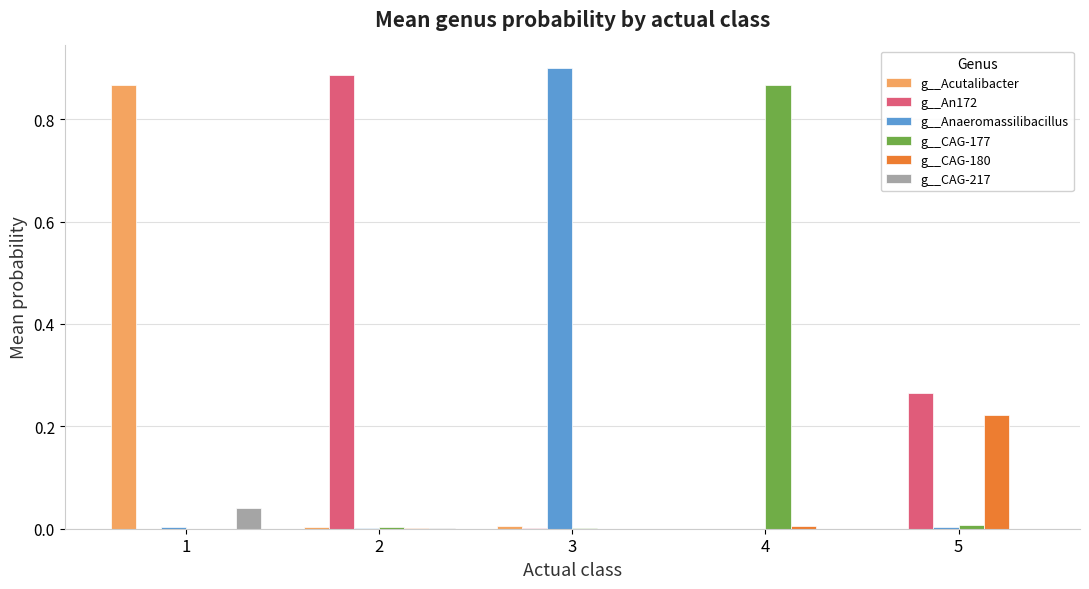

The g__CAG-217 series shows 0.0 at 4. True or false?

True